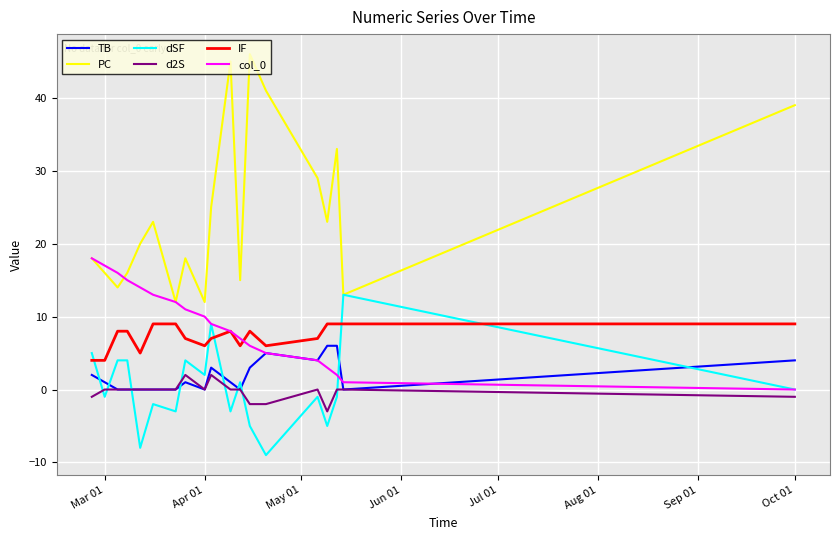

Which series has the largest range (max minus min)?

PC